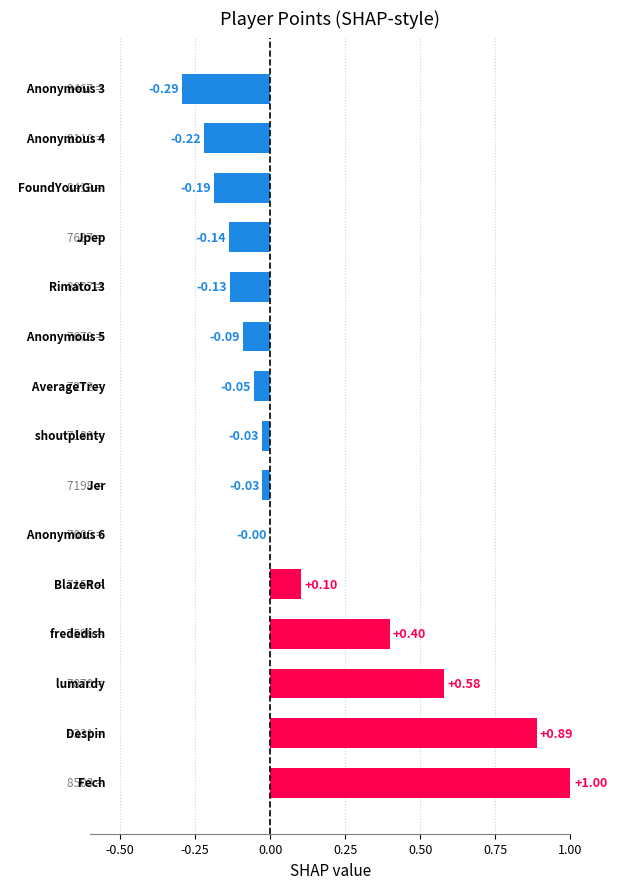

Are the bars horizontal?

Yes